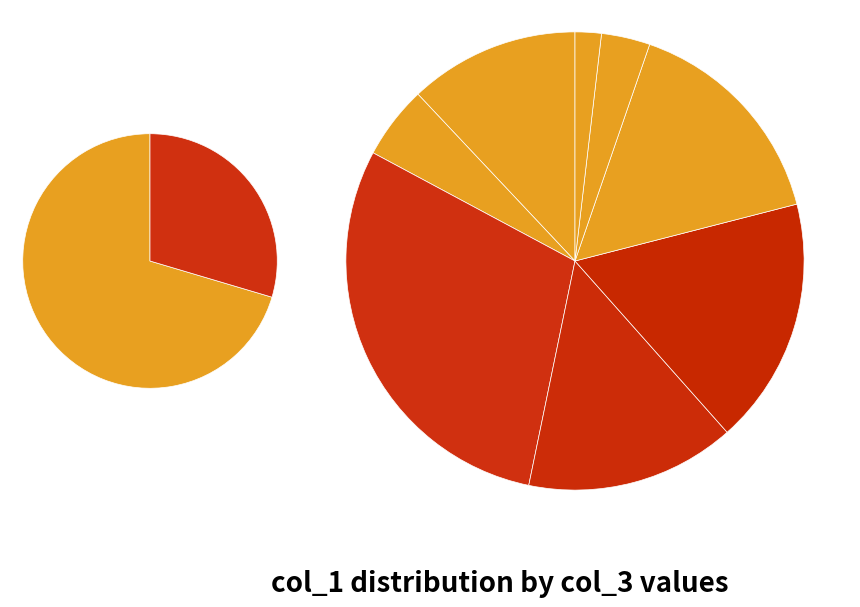

Count the number of slices in the pie.

8